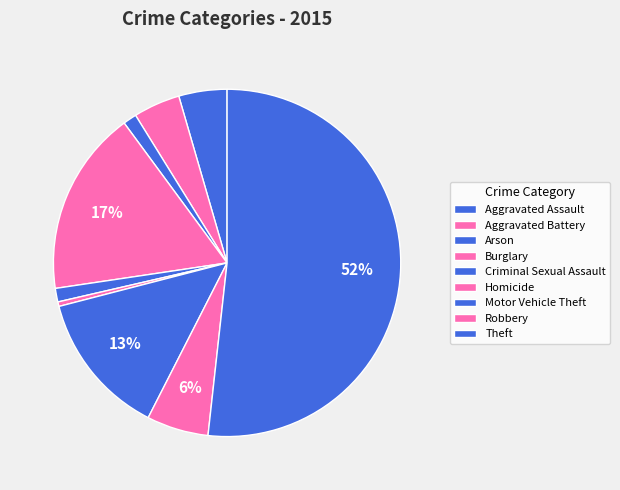

Is there any slice that represents more than half of the pie?

Yes